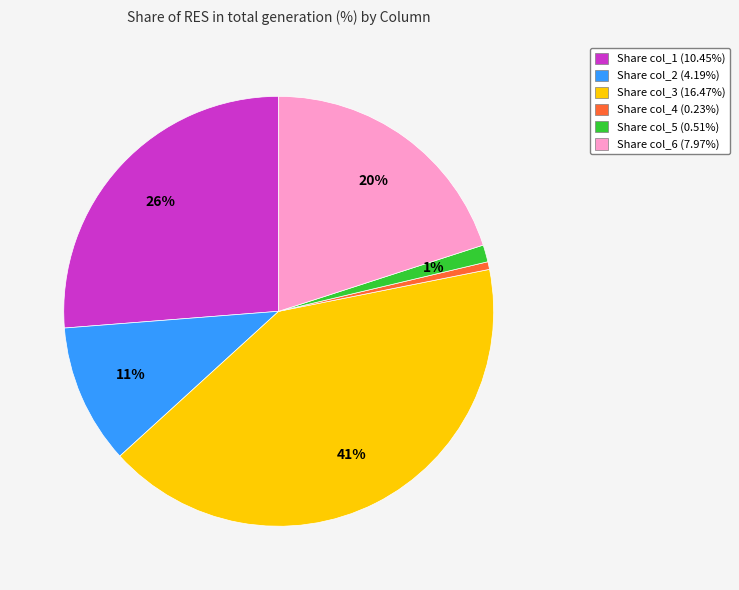

What is the ratio of the value at Share col_6 (7.97%) to the value at Share col_1 (10.45%)?

0.8